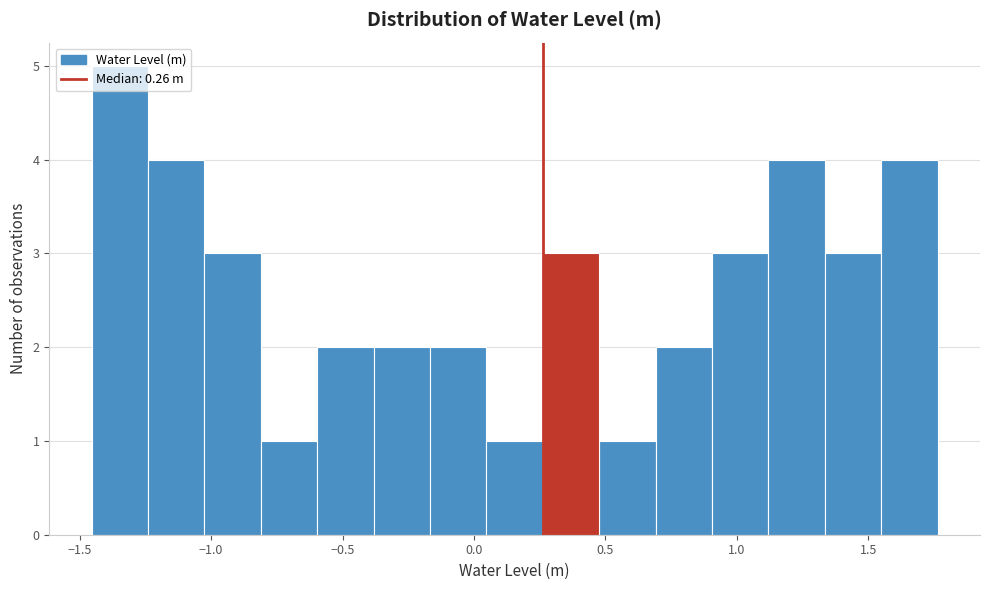

How tall is the bar that spans 0.70 to 0.90 on the x-axis? Neither the bar edges nor the heights are printed on the chart, so give them approximately, as read against the axes.

2